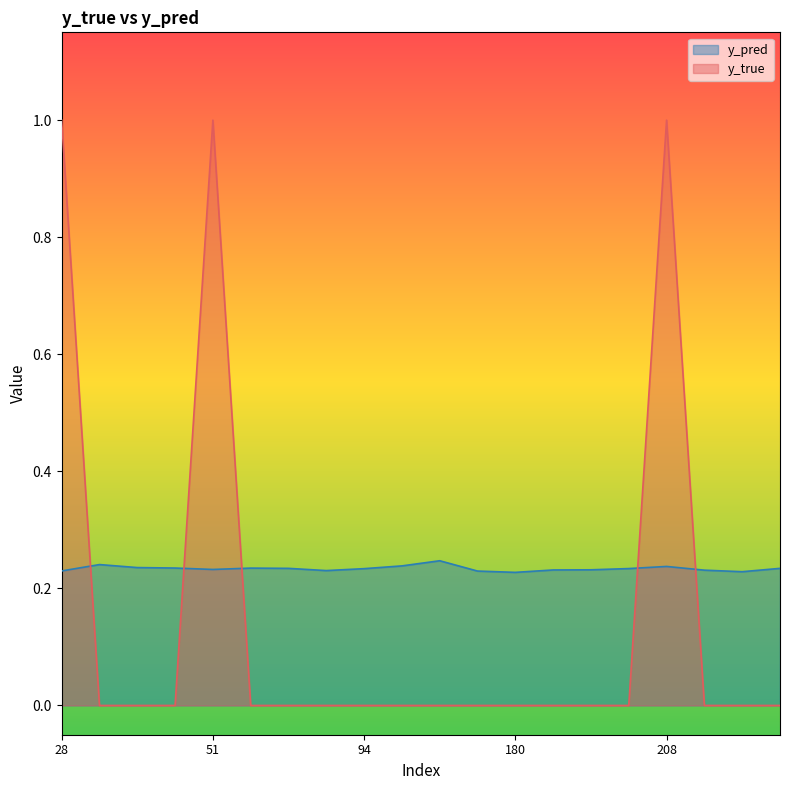

Is it true that y_pred equals 0.1 at 215?

False